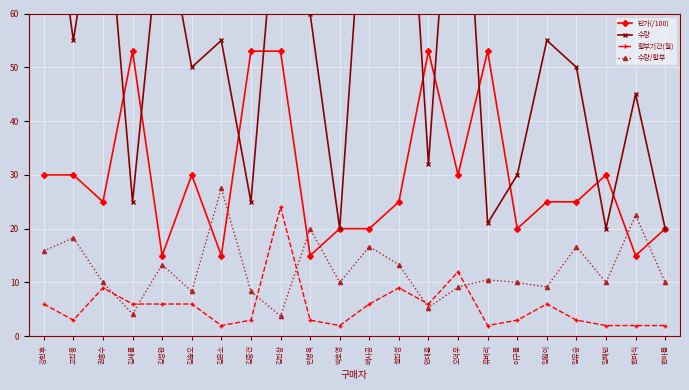

How many values in the 단가(/100) series are below 25?

8